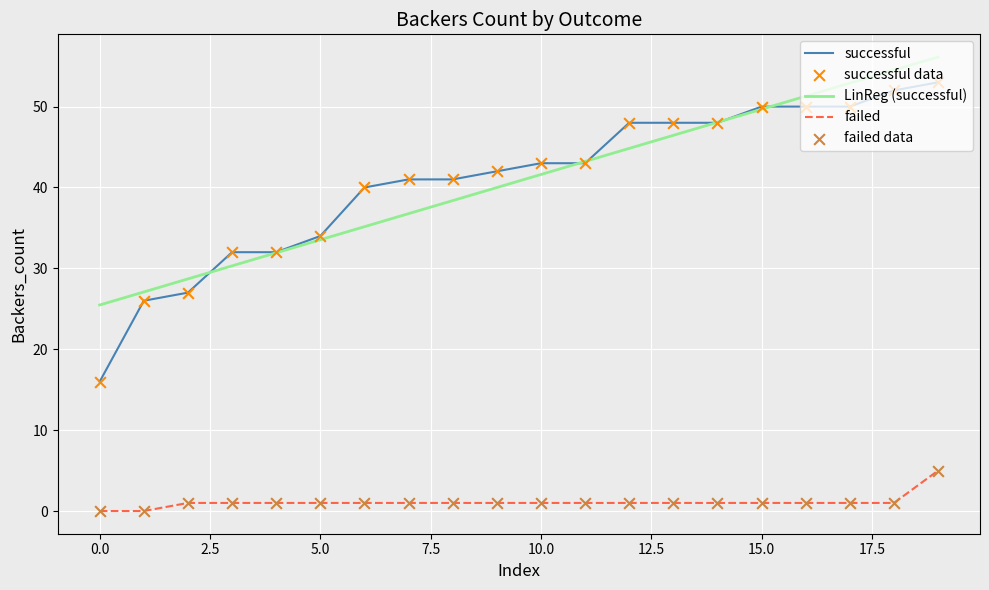

What is the maximum value shown in the chart?

56.1